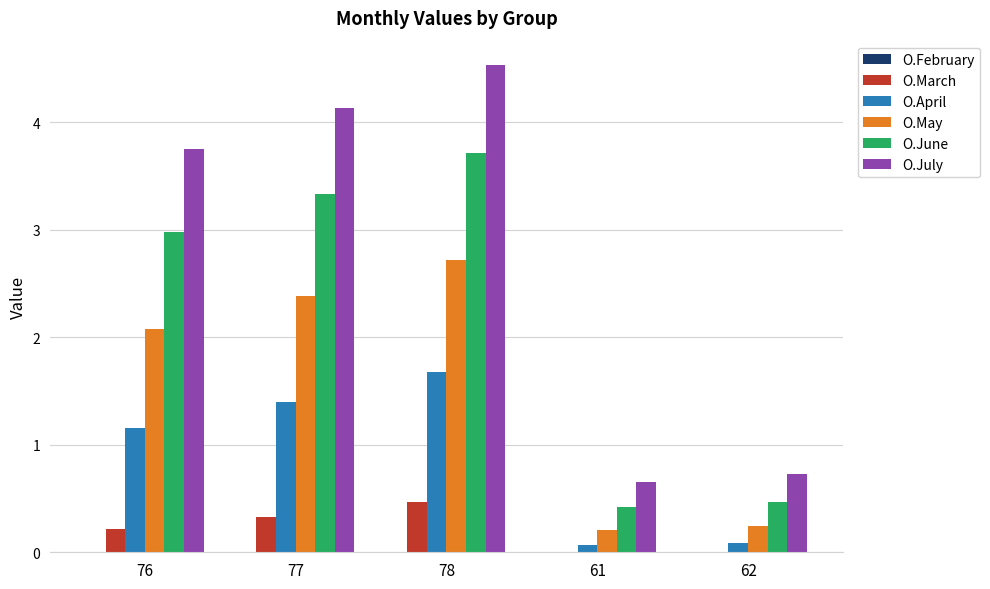

Which series has the largest range (max minus min)?

O.July